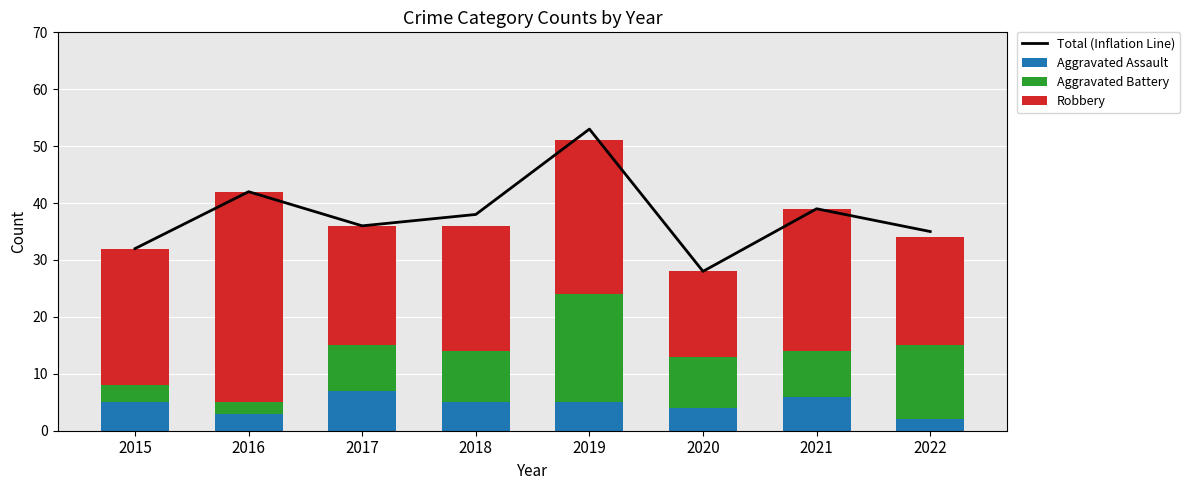

What value does the Total (Inflation Line) series have at 2018?

38